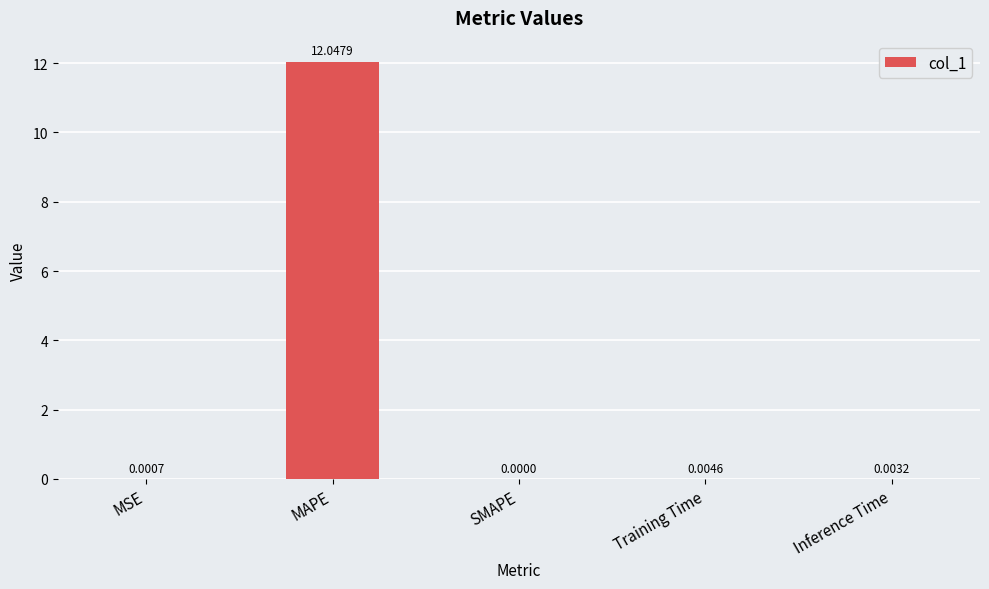

At which label is the value closest to 6?

Training Time